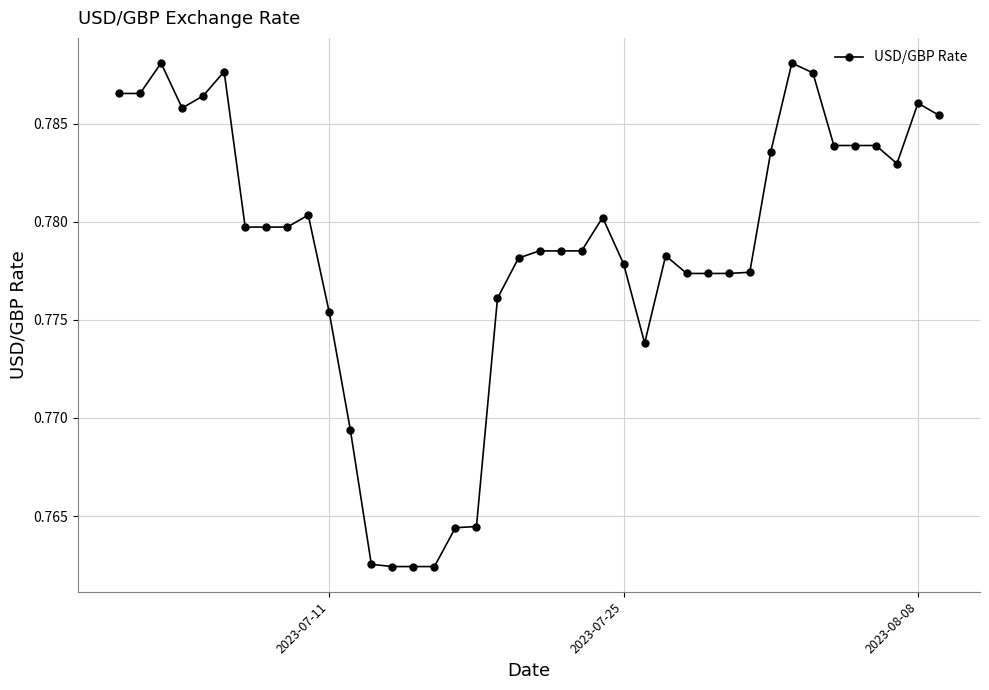

How many data points does each series have?

40